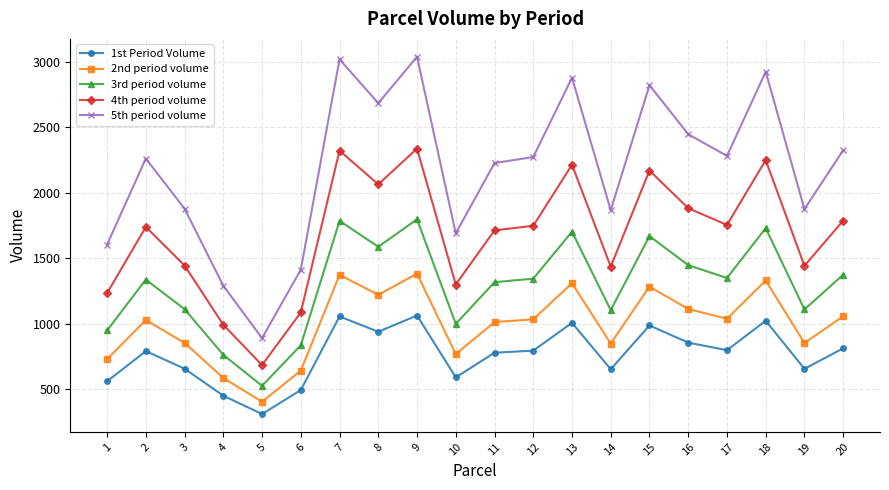

What are all the series names shown in the legend?

1st Period Volume, 2nd period volume, 3rd period volume, 4th period volume, 5th period volume